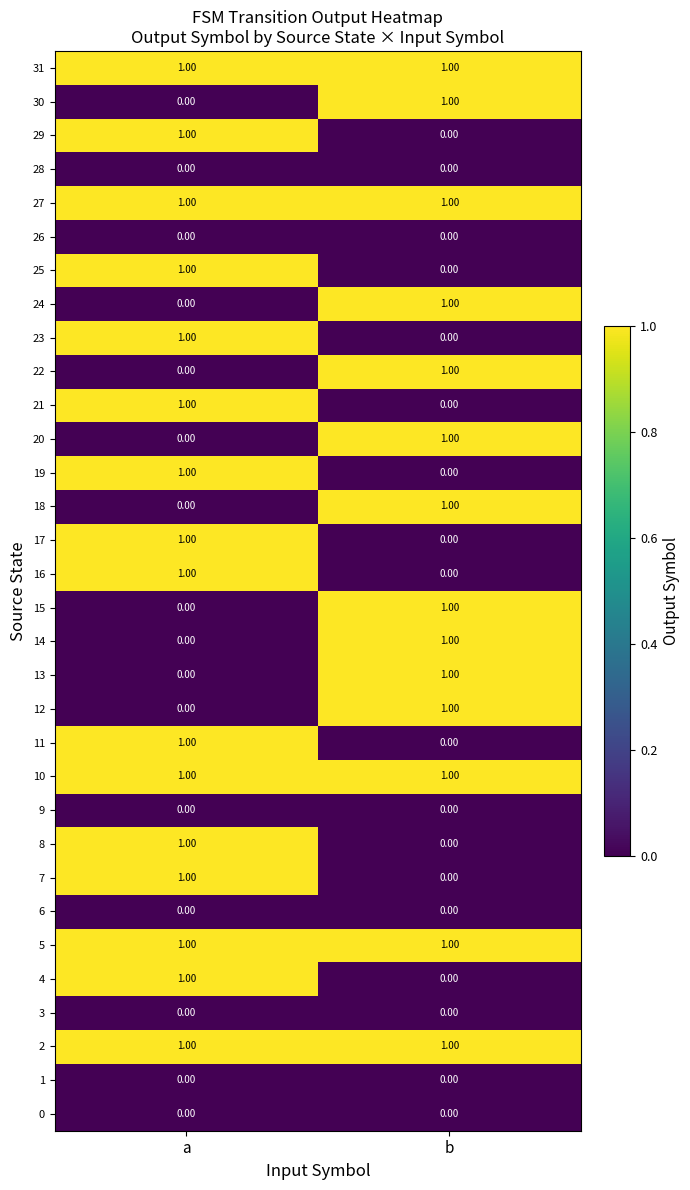

List the labels in order of 14 value, smallest first.

a, b